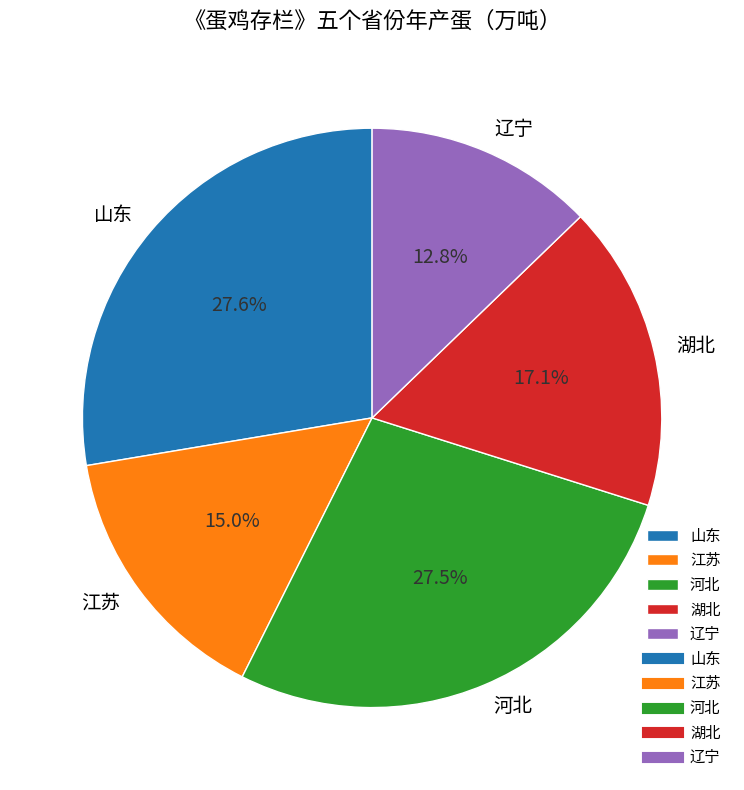

What is the ratio of the value at 山东 to the value at 河北?

1.0